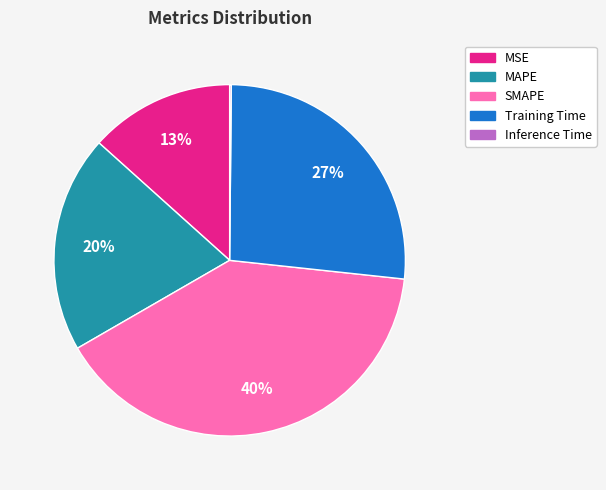

Combined, do MAPE and MSE account for over 50%?

No